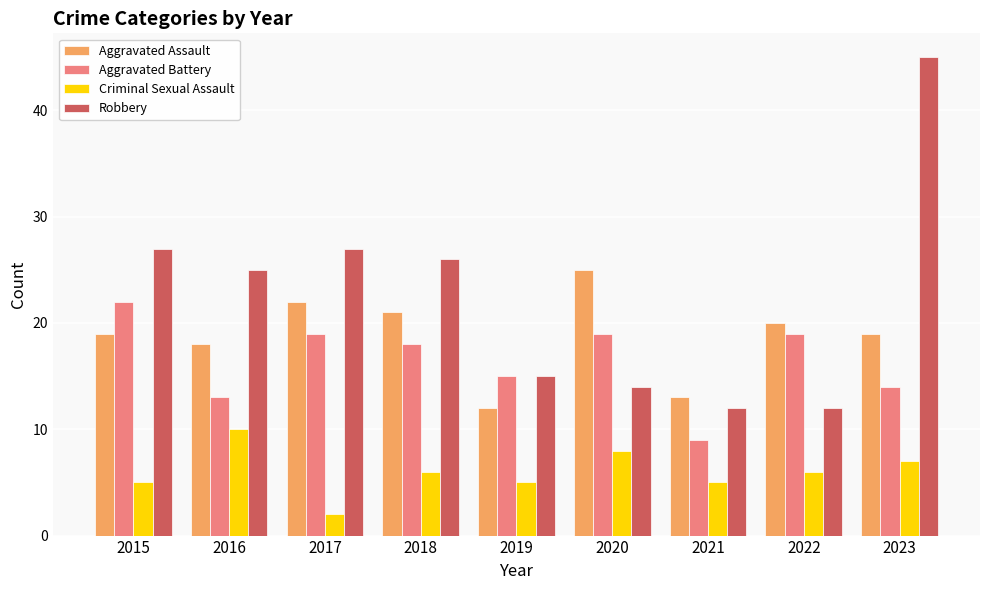

How many bars are there in total?

36